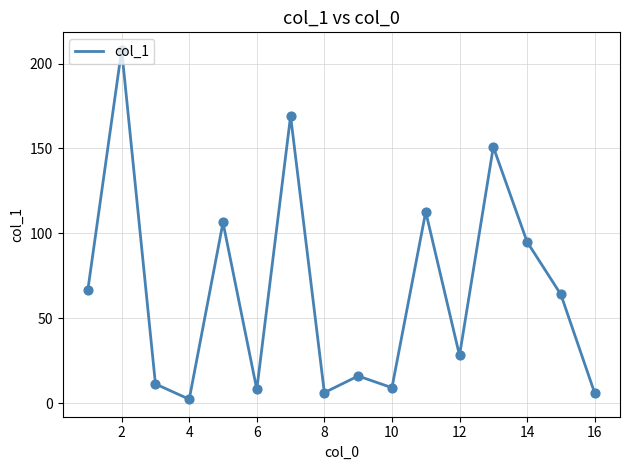

What is the greatest value displayed?

208.1